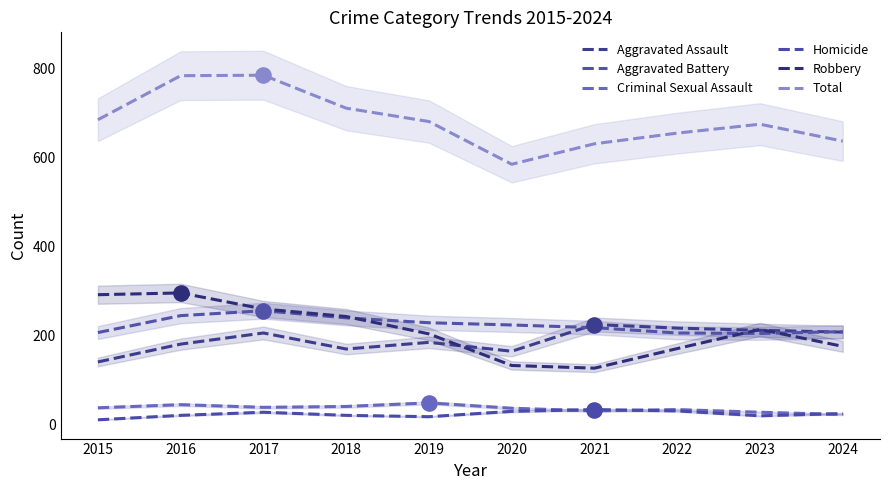

Which series reaches the minimum Y coordinate?

Homicide